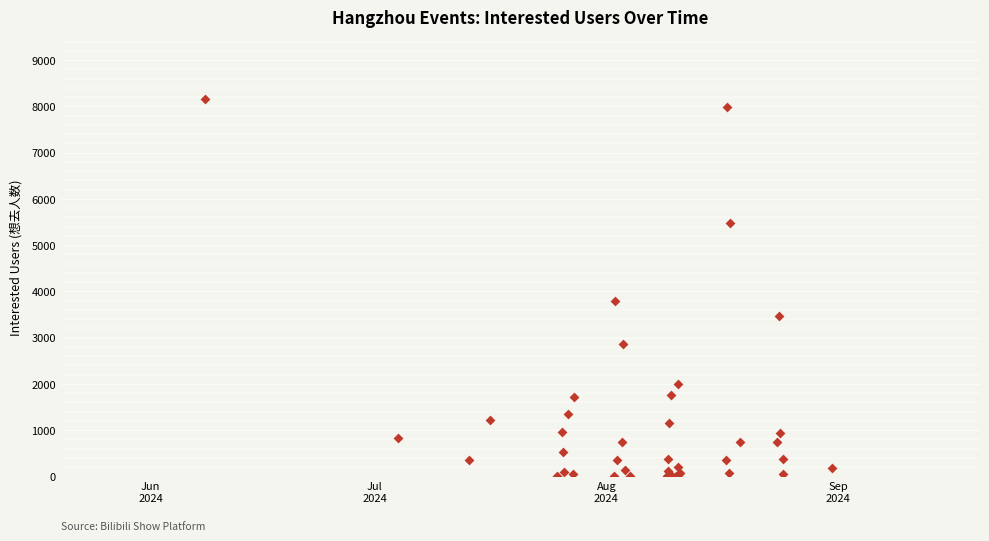

What Y value in the scatter plot is closest to 4080?

3794